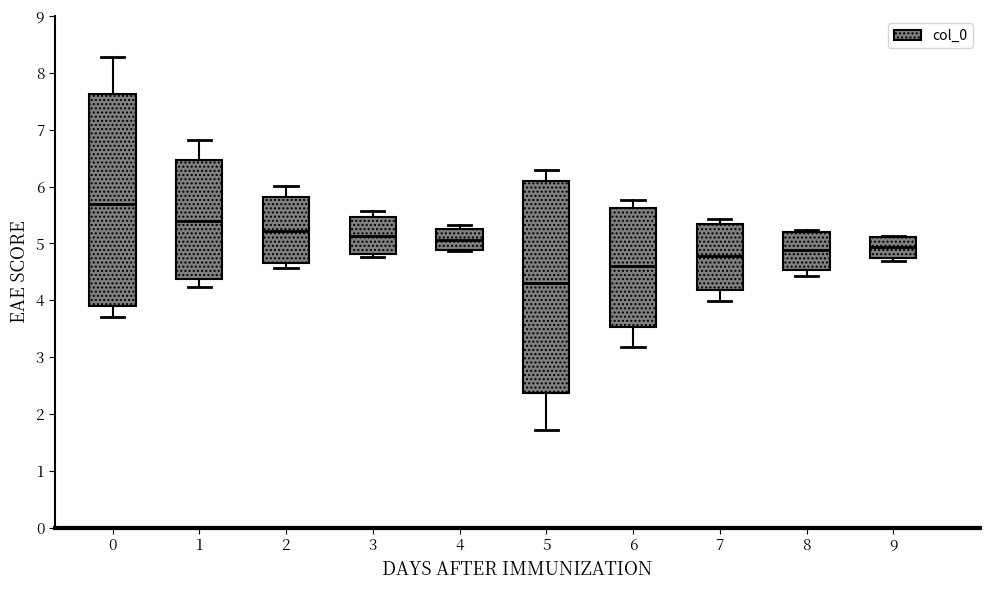

Reading left to right, transcribe this box plot: for each box, give where its median line is, the range the box spans, and where its two whiskers end, as read against the y-axis. The values are not printed on the chart, so give them approximately, as read against the axis.

0: median 5.7, box 3.9 to 7.6, whiskers 3.7 to 8.3
1: median 5.4, box 4.4 to 6.5, whiskers 4.2 to 6.8
2: median 5.2, box 4.7 to 5.8, whiskers 4.6 to 6.0
3: median 5.1, box 4.8 to 5.5, whiskers 4.8 (just below the box's lower edge) to 5.6
4: median 5.1, box 4.9 to 5.3, whiskers 4.9 to 5.3 (just above the box's upper edge)
5: median 4.3, box 2.4 to 6.1, whiskers 1.7 to 6.3
6: median 4.6, box 3.5 to 5.6, whiskers 3.2 to 5.8
7: median 4.8, box 4.2 to 5.3, whiskers 4.0 to 5.4
8: median 4.9, box 4.5 to 5.2, whiskers 4.4 to 5.2 (just above the box's upper edge)
9: median 4.9, box 4.7 to 5.1, whiskers 4.7 (just below the box's lower edge) to 5.1